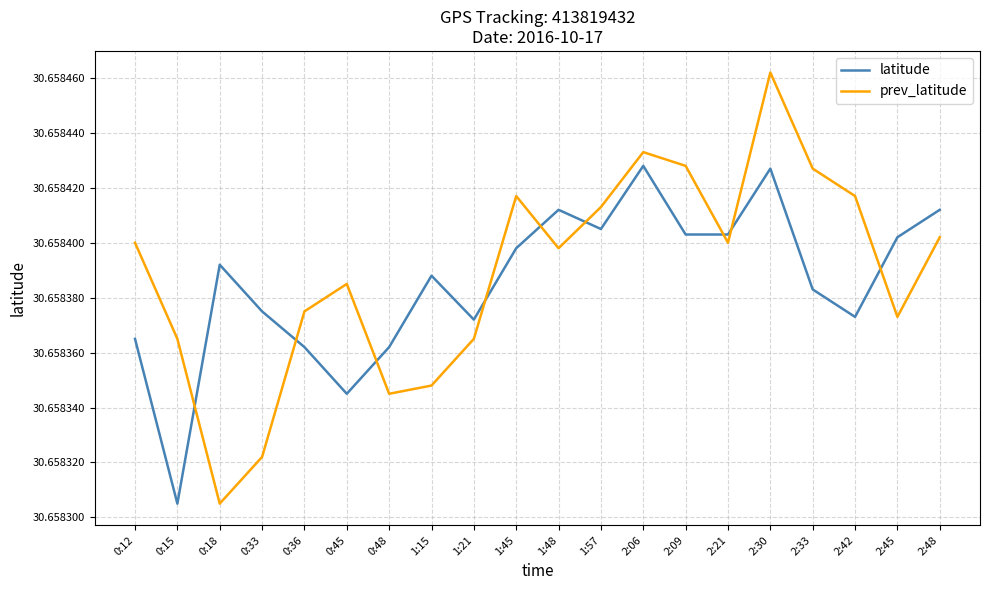

What position from the right is 1:21?

12